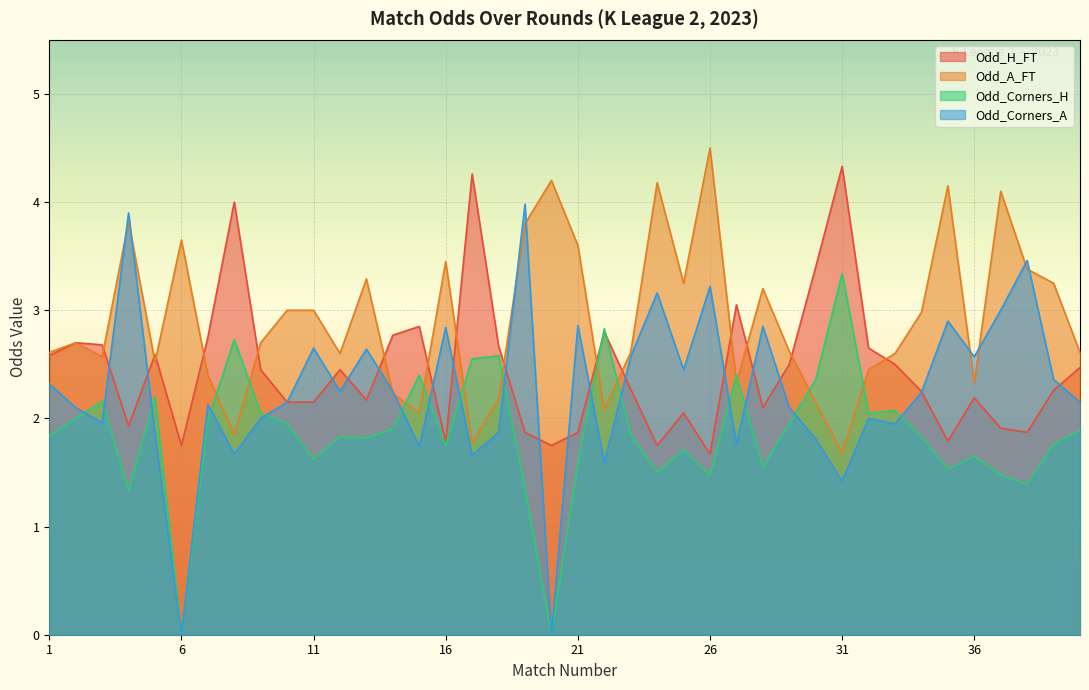

What is the spread (max minus min) of values at 12?

0.8